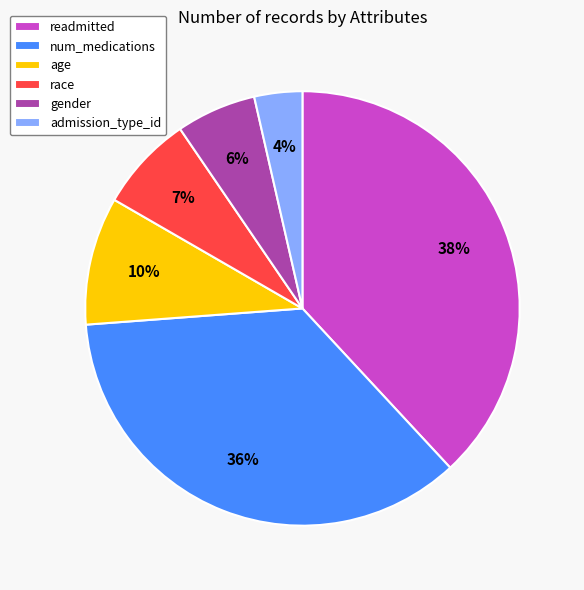

Does any single category account for the majority?

No